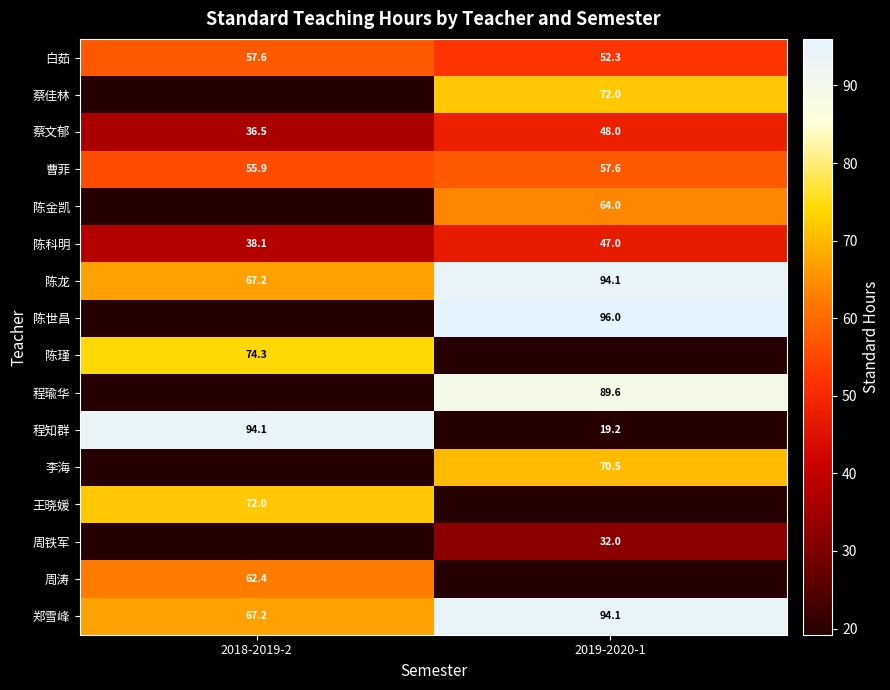

What is the difference between the maximum and minimum values in the 白茹 series?

5.3